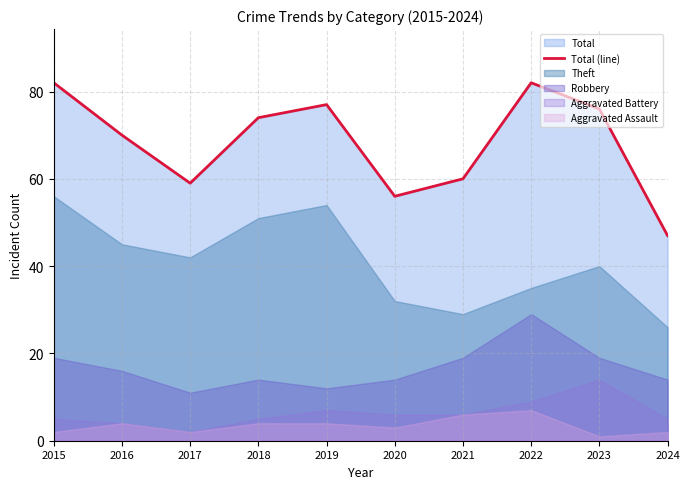

Where is the first local maximum?

2019